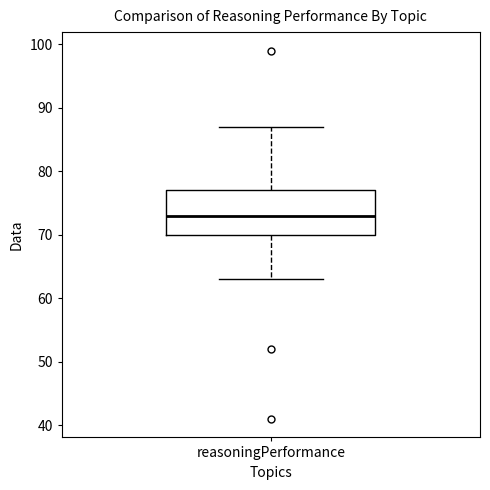

Read this box plot against the y-axis: the position of the median line, the range covered by the box, and the ends of both whiskers. The values are not printed on the chart, so give them approximately, as read against the axis.

median 73, box 70 to 77, whiskers 63 to 87